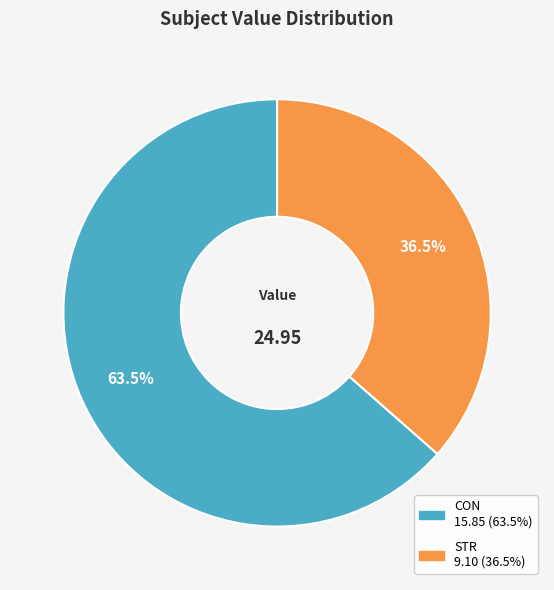

To the nearest percent, what is the average slice percentage?

50%